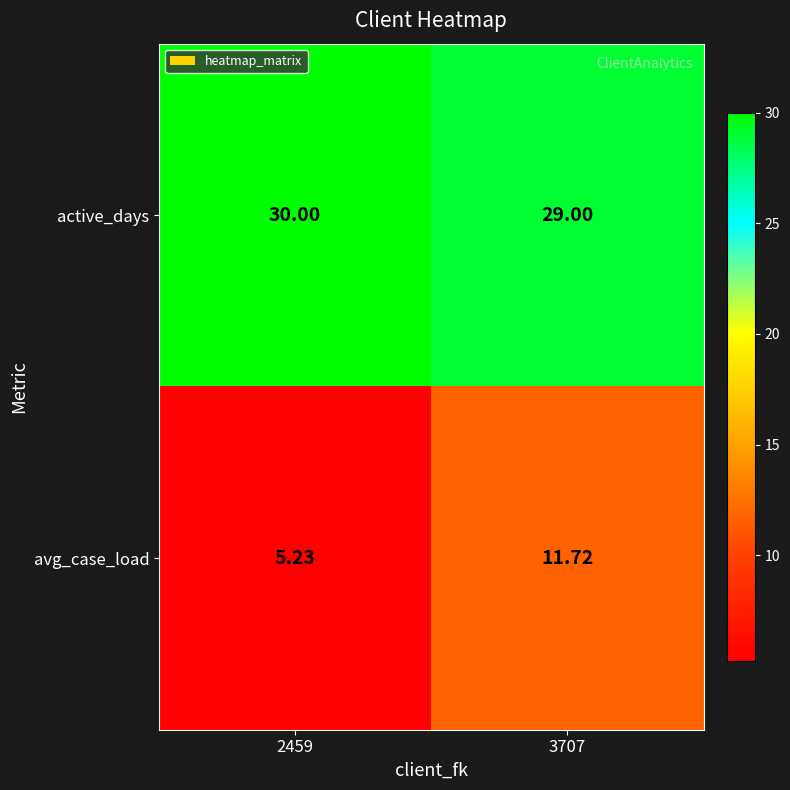

Which series has the largest total across all categories?

active_days